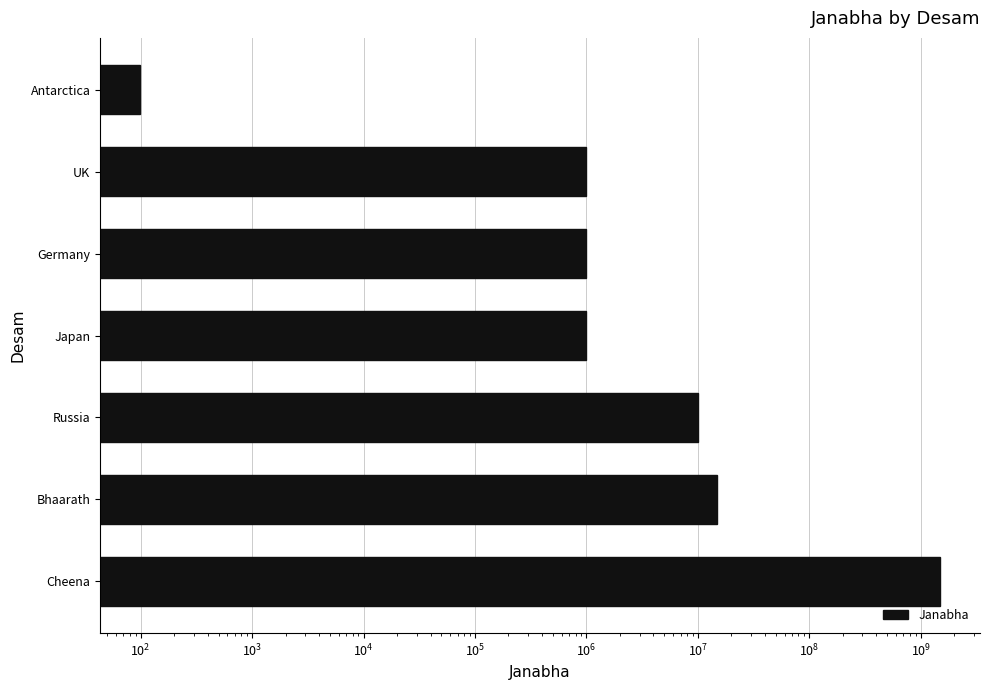

How many data points does each series have?

7